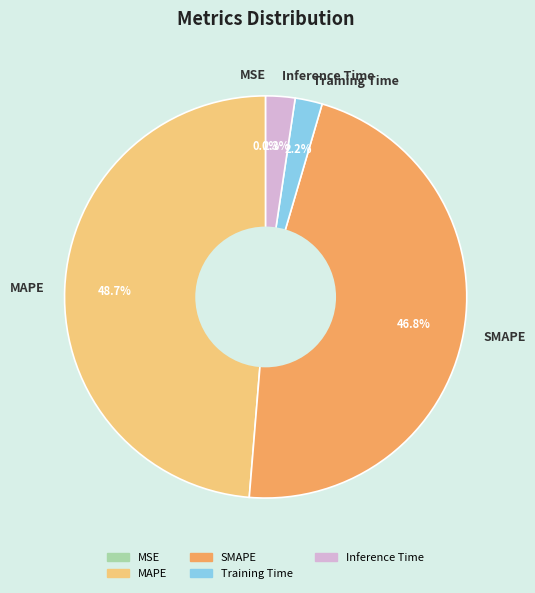

How much of the chart is everything except Training Time?

97.8%